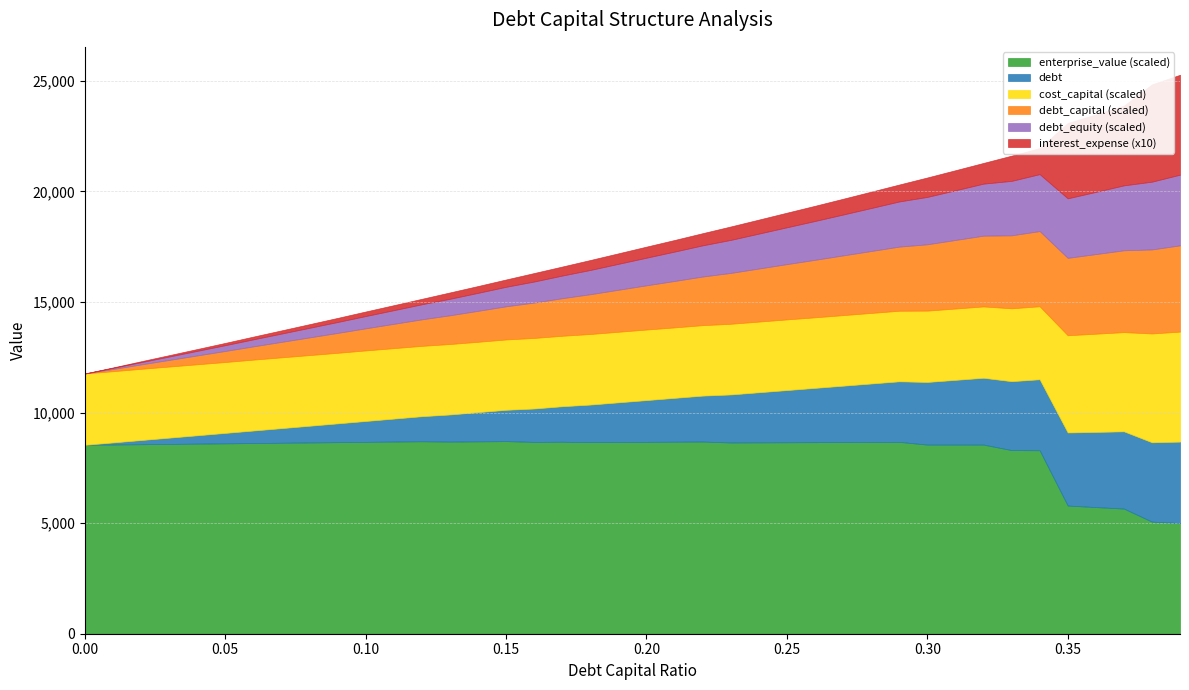

Which category has the highest value in the debt_capital series?

0.39